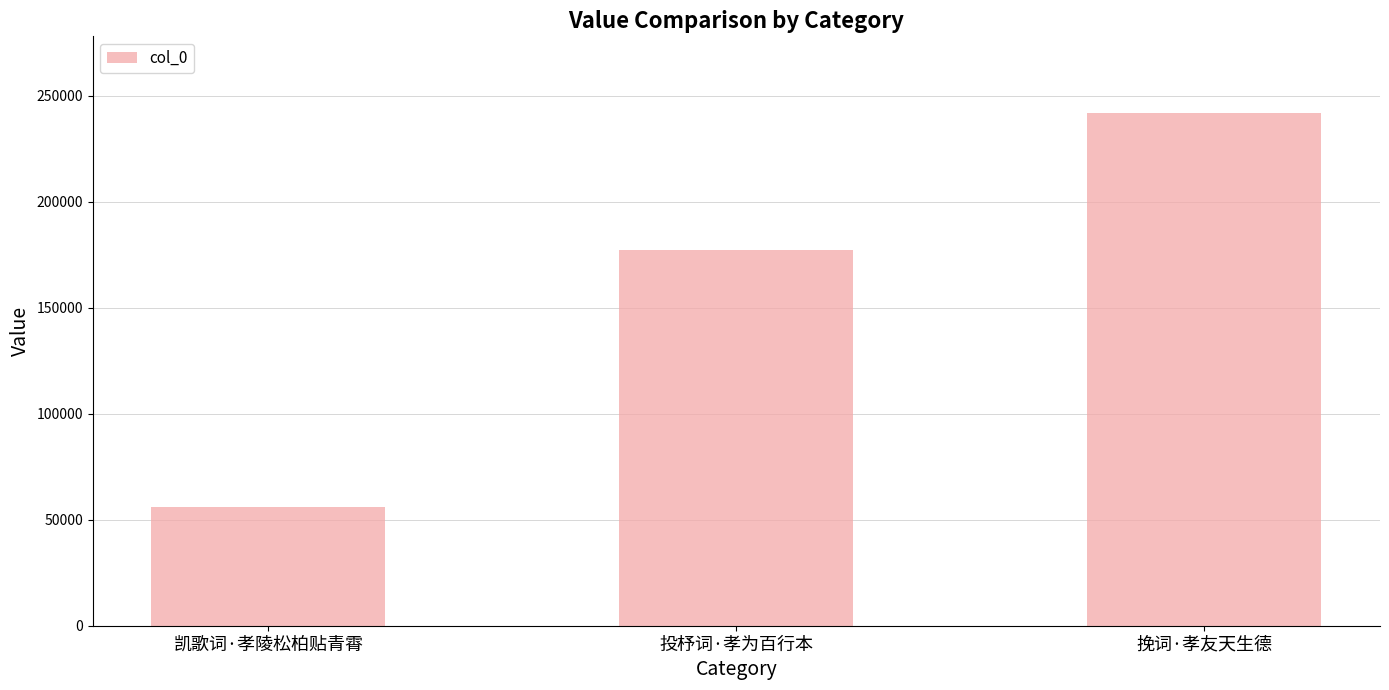

The chart shows a value of 177266 at 投杼词·孝为百行本. True or false?

True